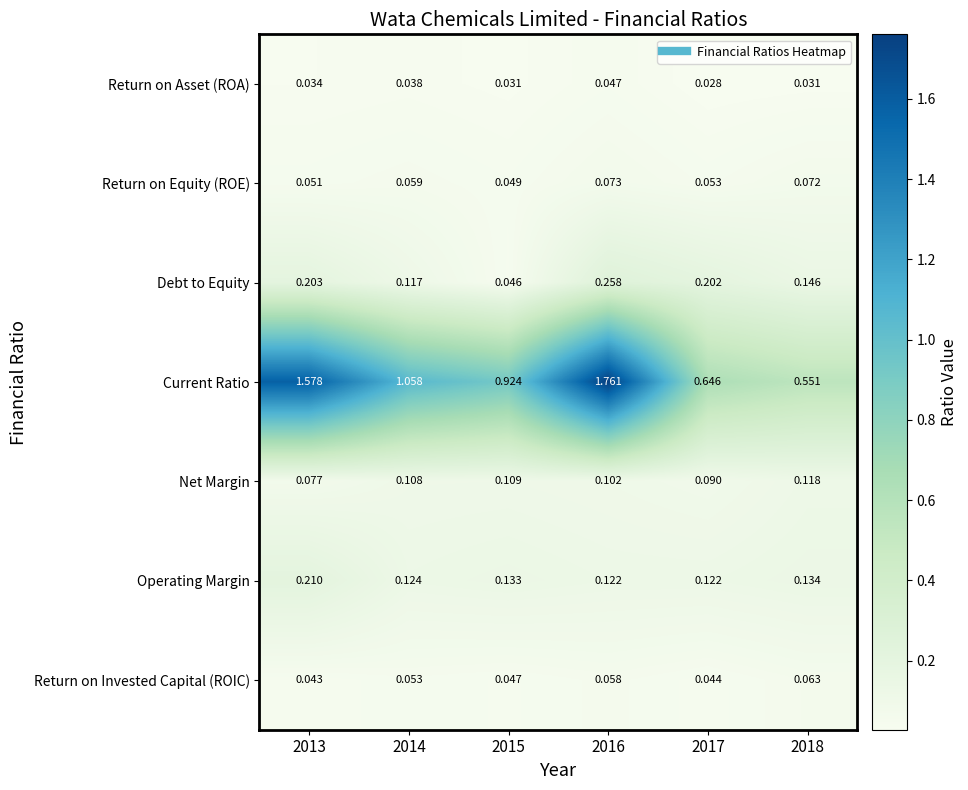

Rank the series at 2018 from lowest to highest value.

Return on Asset (ROA), Return on Invested Capital (ROIC), Return on Equity (ROE), Net Margin, Operating Margin, Debt to Equity, Current Ratio